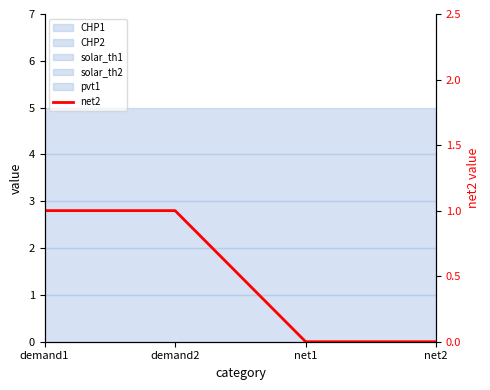

Does the chart have visible grid lines?

No